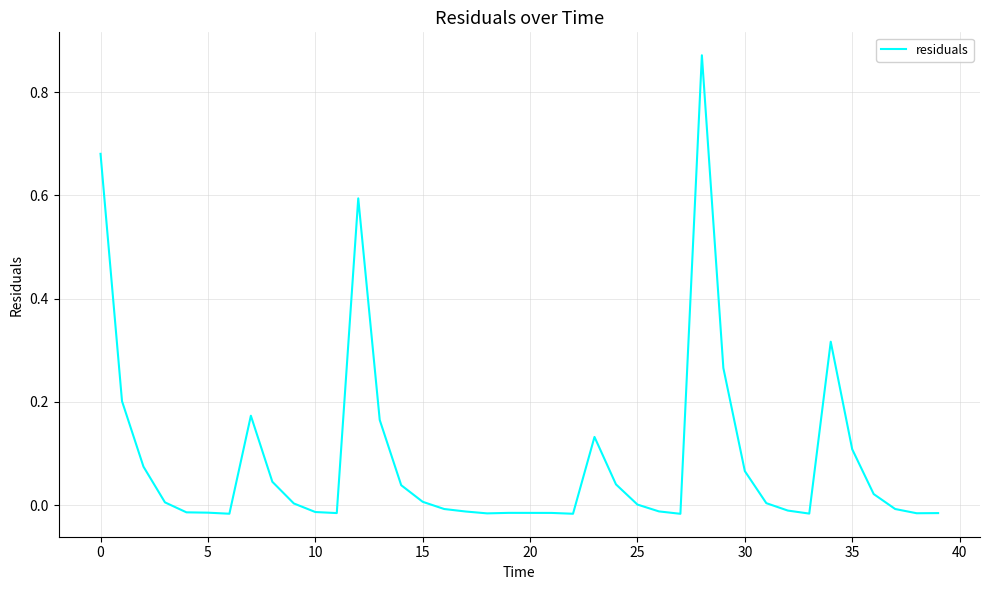

True or false: the data shows 0.2 at 35.

False